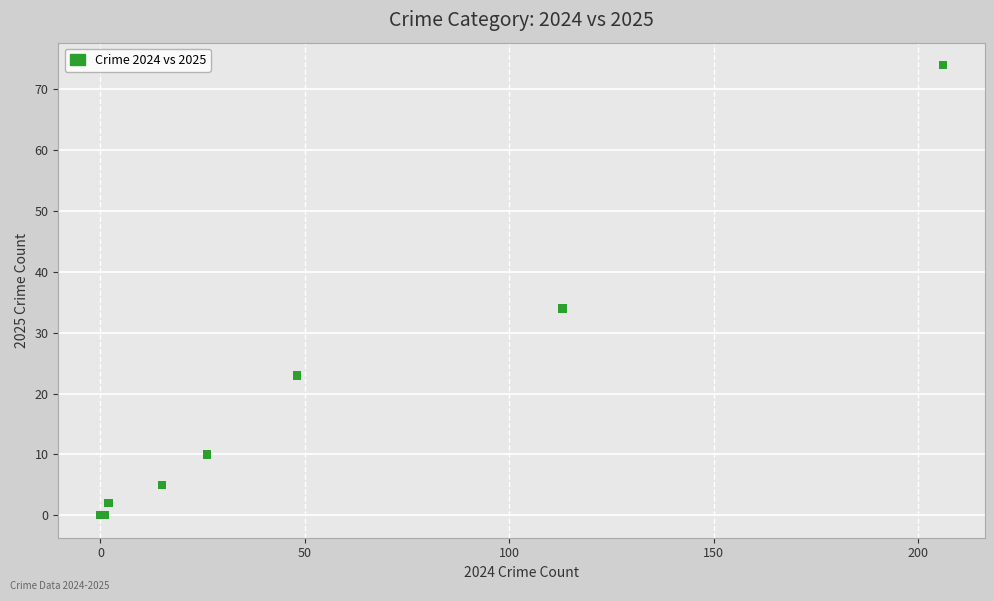

What Y value in the scatter plot is closest to 37?

34